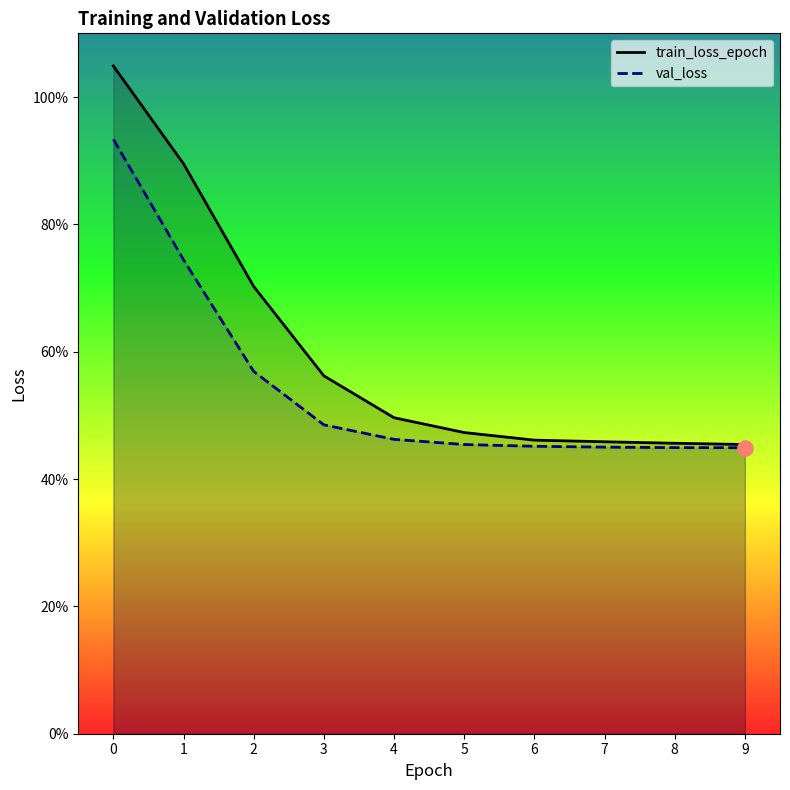

Which series contains the highest Y value?

train_loss_epoch